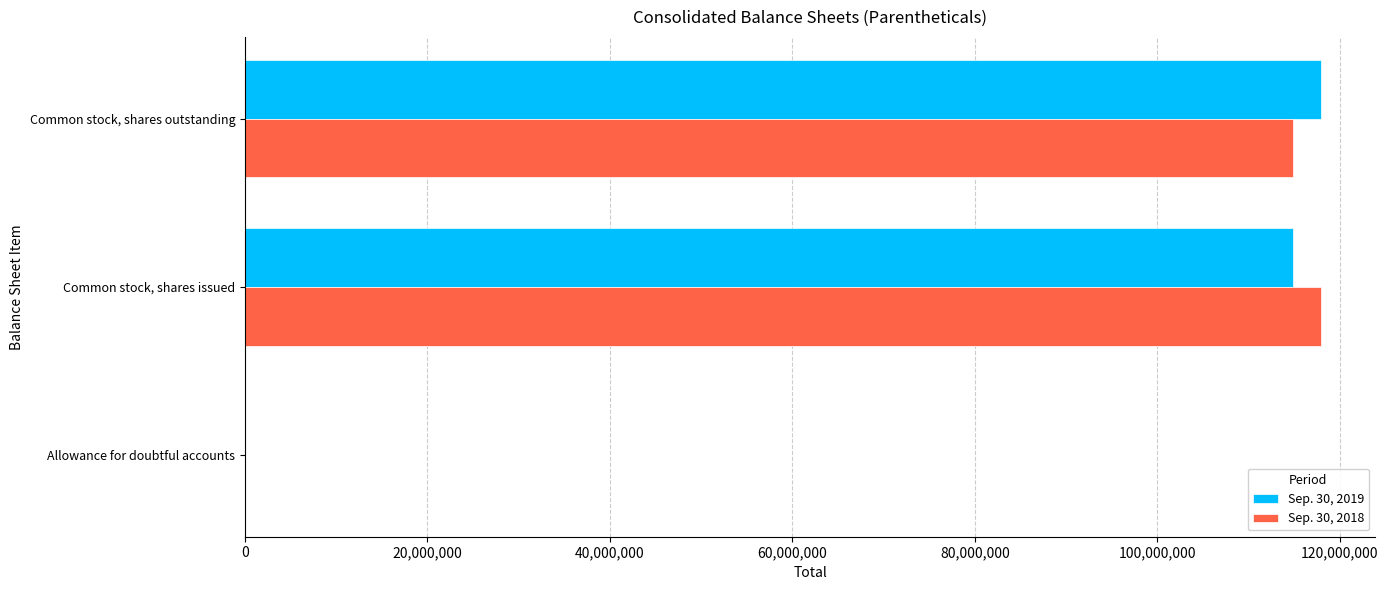

The Sep. 30, 2019 series shows 117981000 at Common stock, shares outstanding. True or false?

True